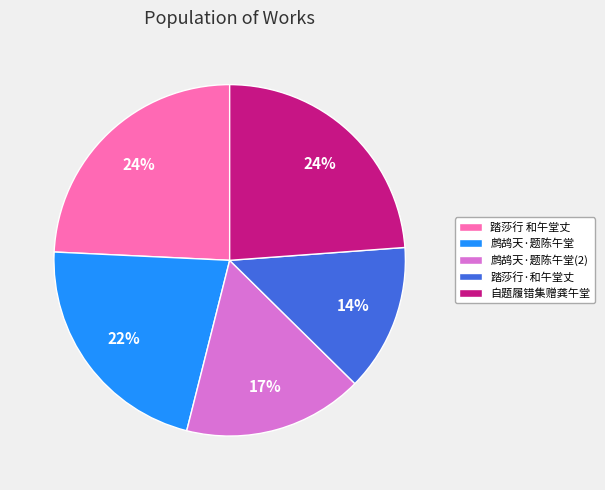

Does any single category account for the majority?

No